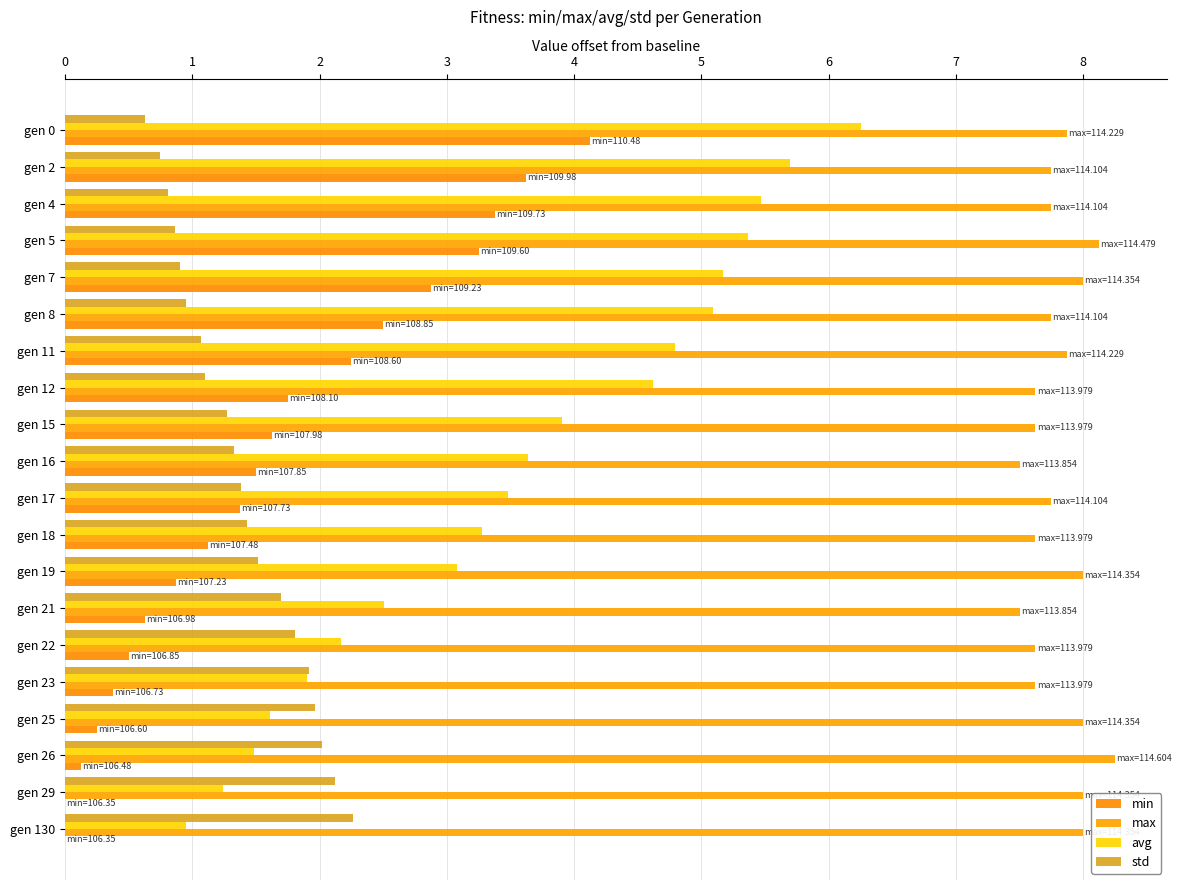

What is the average value of the max series?

7.8